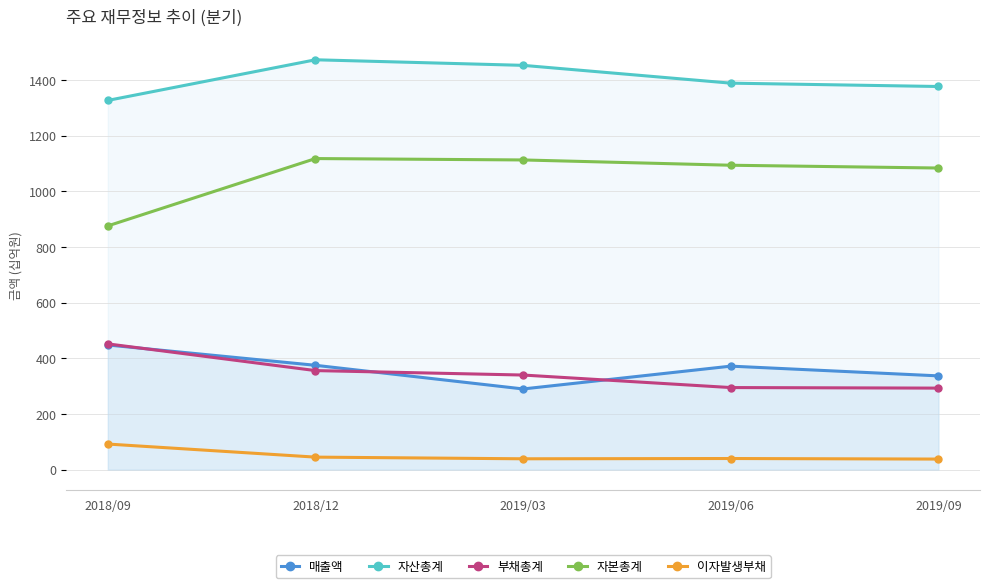

What is the average value of the 매출액 series?

364